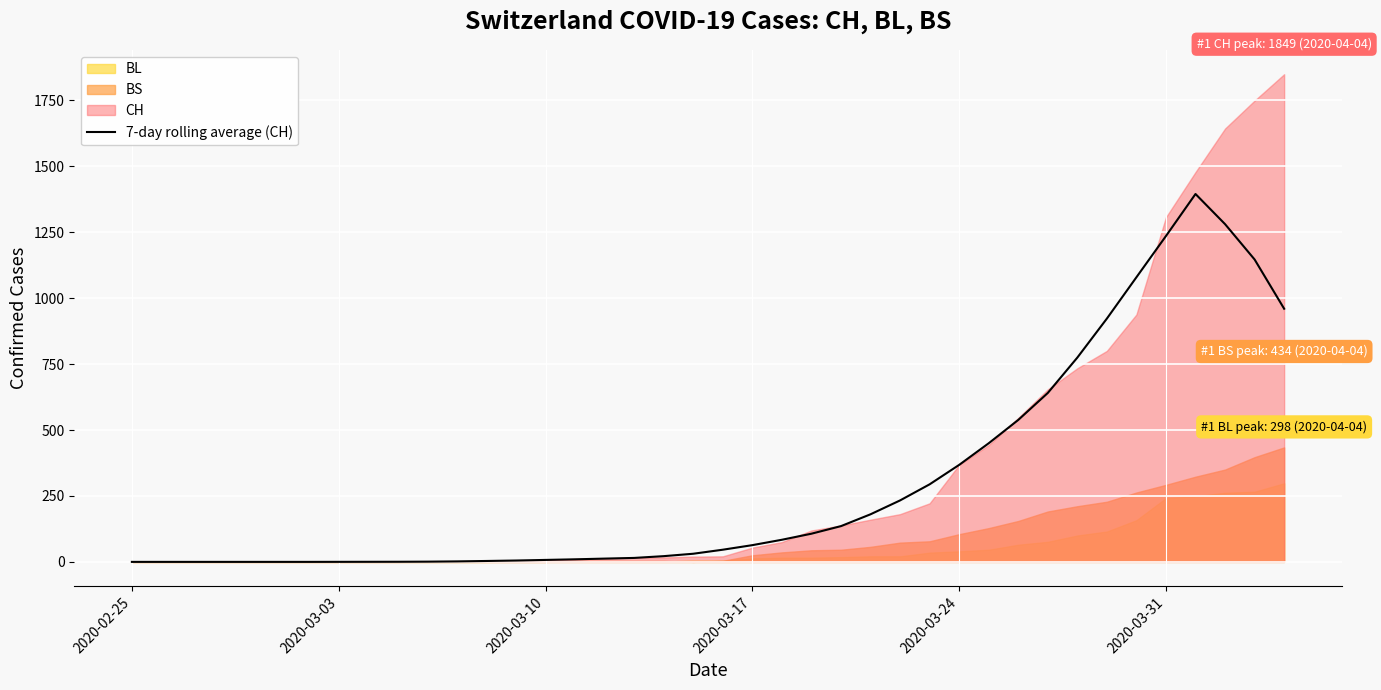

Does the chart display data point markers on the line(s)?

No